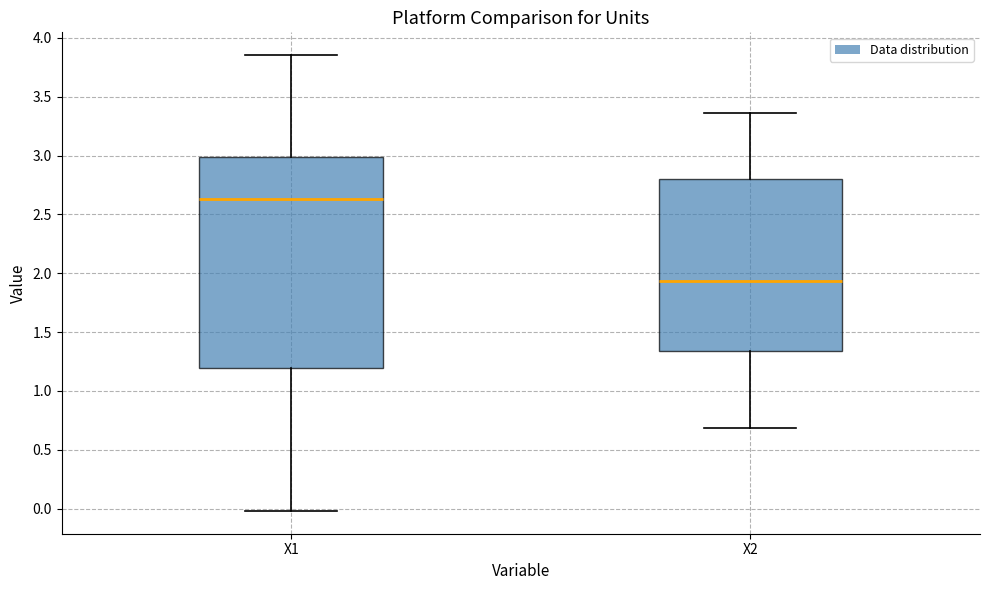

Reading left to right, transcribe this box plot: for each box, give where its median line is, the range the box spans, and where its two whiskers end, as read against the y-axis. The values are not printed on the chart, so give them approximately, as read against the axis.

X1: median 2.65, box 1.20 to 3.00, whiskers 0.00 to 3.85
X2: median 1.95, box 1.35 to 2.80, whiskers 0.70 to 3.35